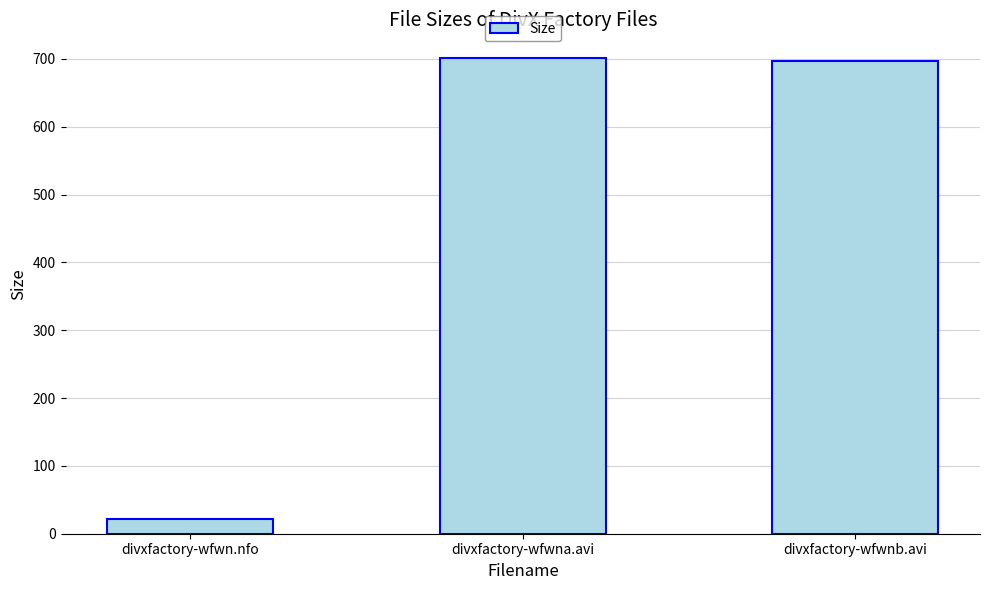

What is the sum of all values?

1419.6